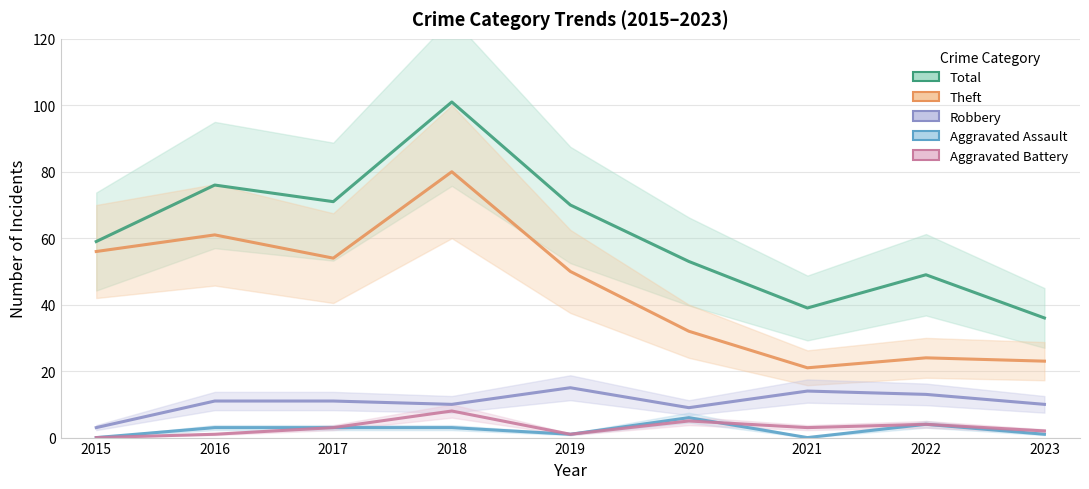

Rank the categories by Theft value from lowest to highest.

2021, 2023, 2022, 2020, 2019, 2017, 2015, 2016, 2018